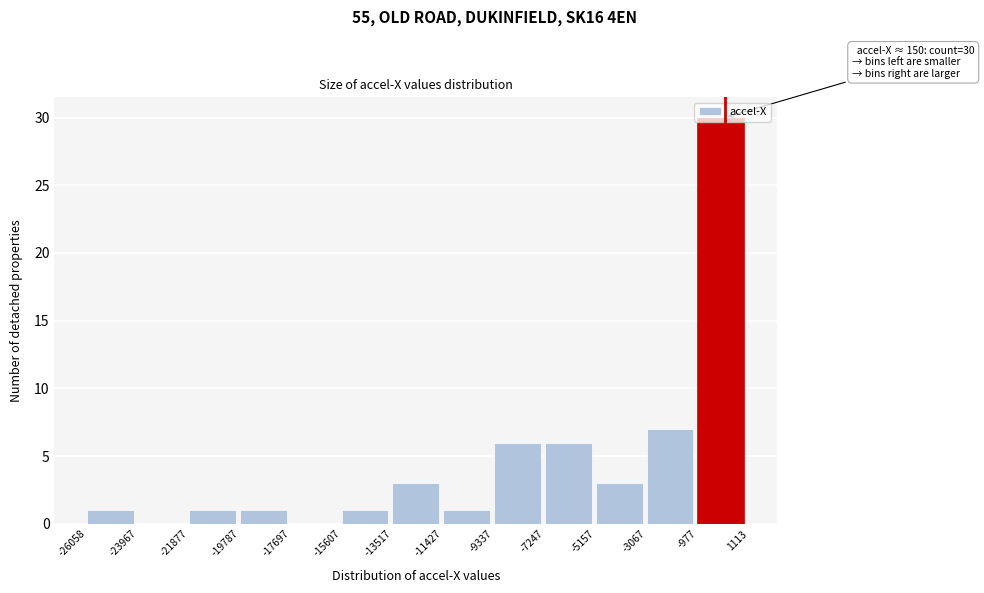

Over which range of the x-axis is the bar tallest?

-977 to 1113